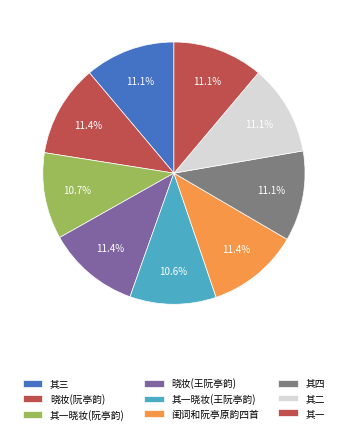

Count the number of slices in the pie.

9